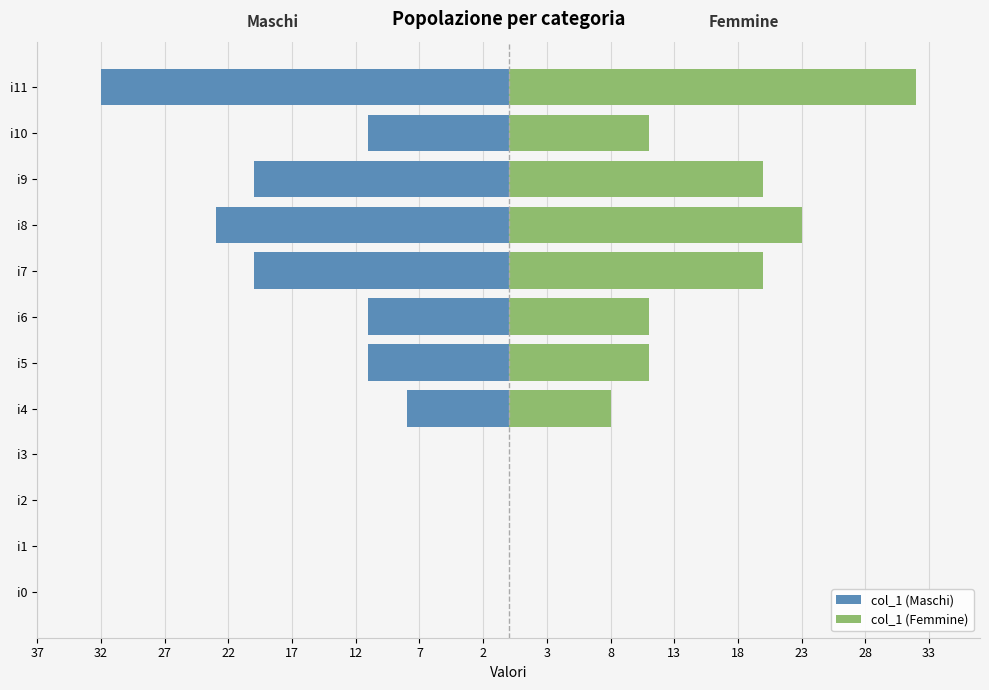

What is the spread (max minus min) of values at i11?

64